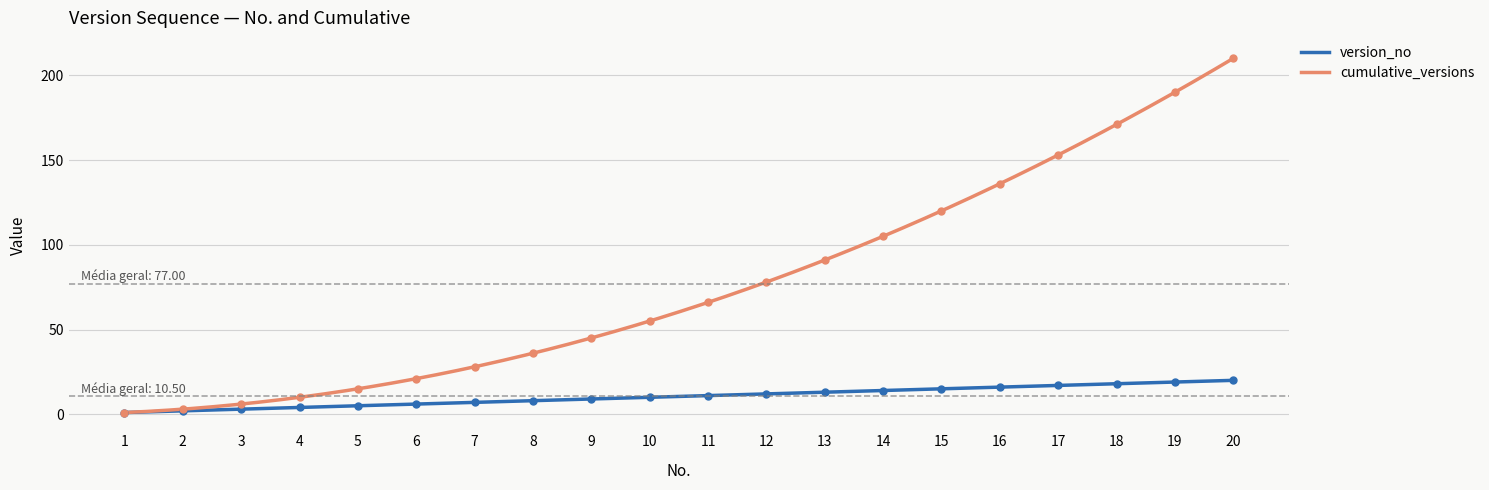

What is the difference between the highest and lowest values at 9?

36